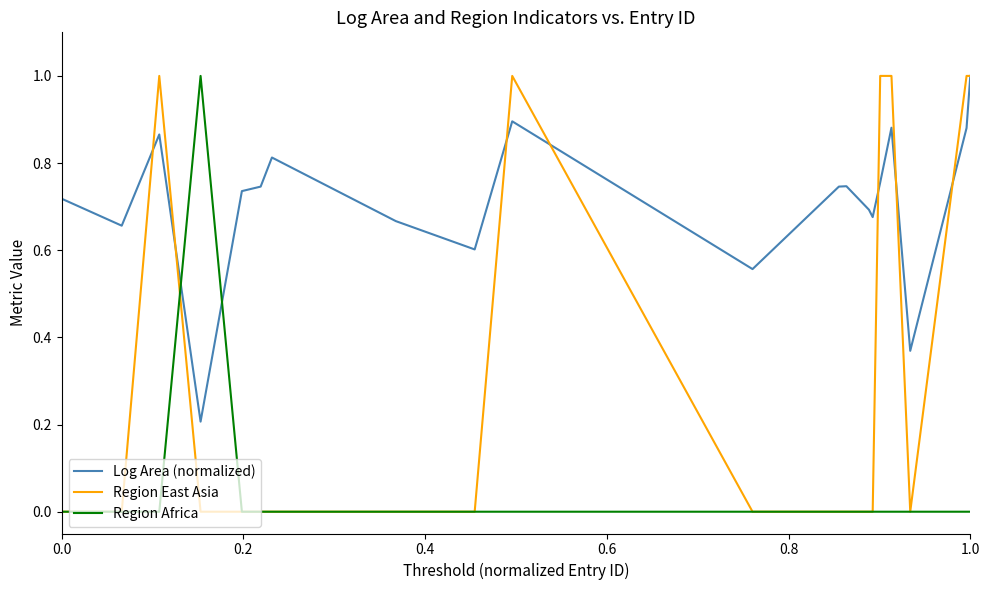

List the series in order of their overall mean, lowest first.

Region Africa, Region East Asia, Log Area (normalized)